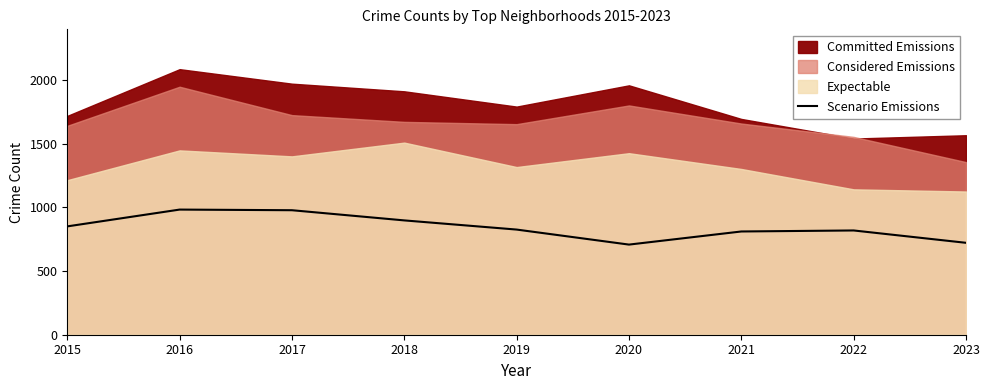

Is it true that Scenario Emissions equals 708 at 2020?

True